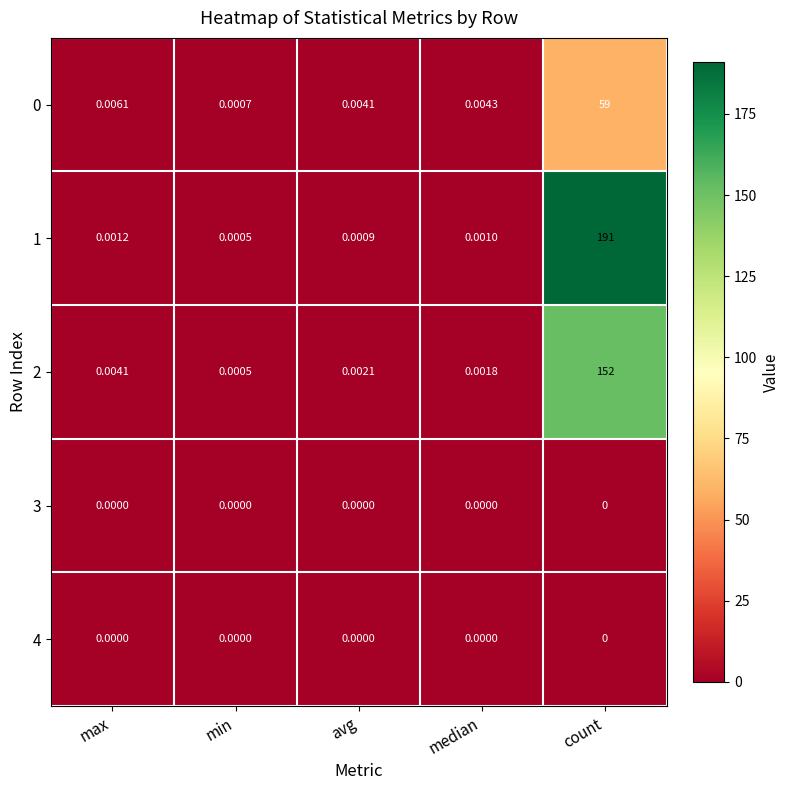

At which category is the sum across all series the highest?

count